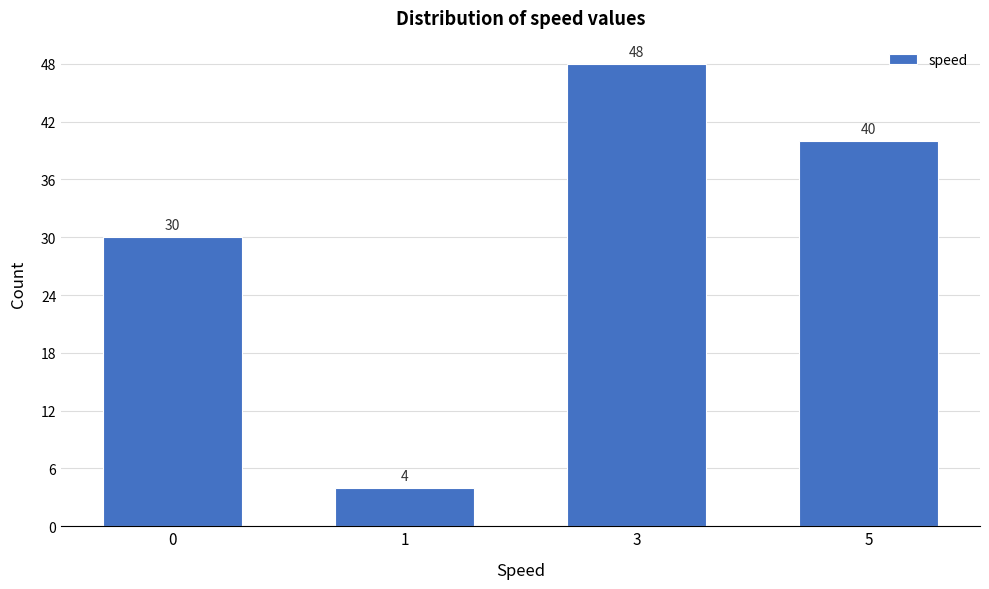

Reading left to right, extract all data points from this chart.

30	4	48	40